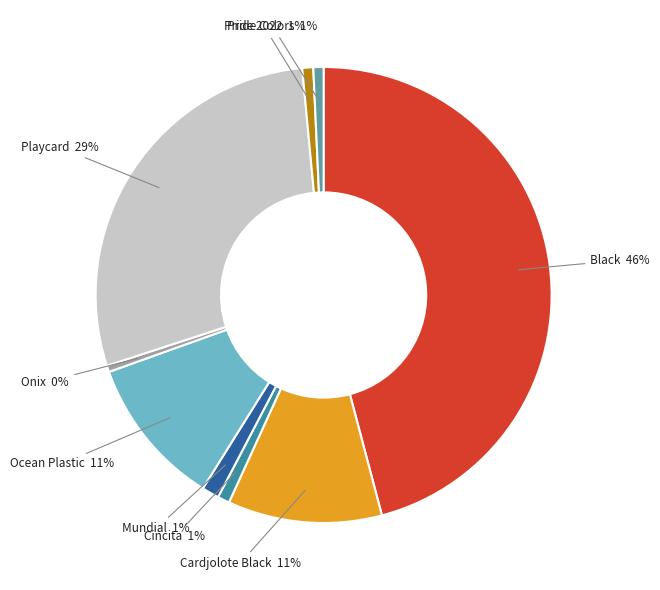

Which category has the biggest portion of the pie?

Black